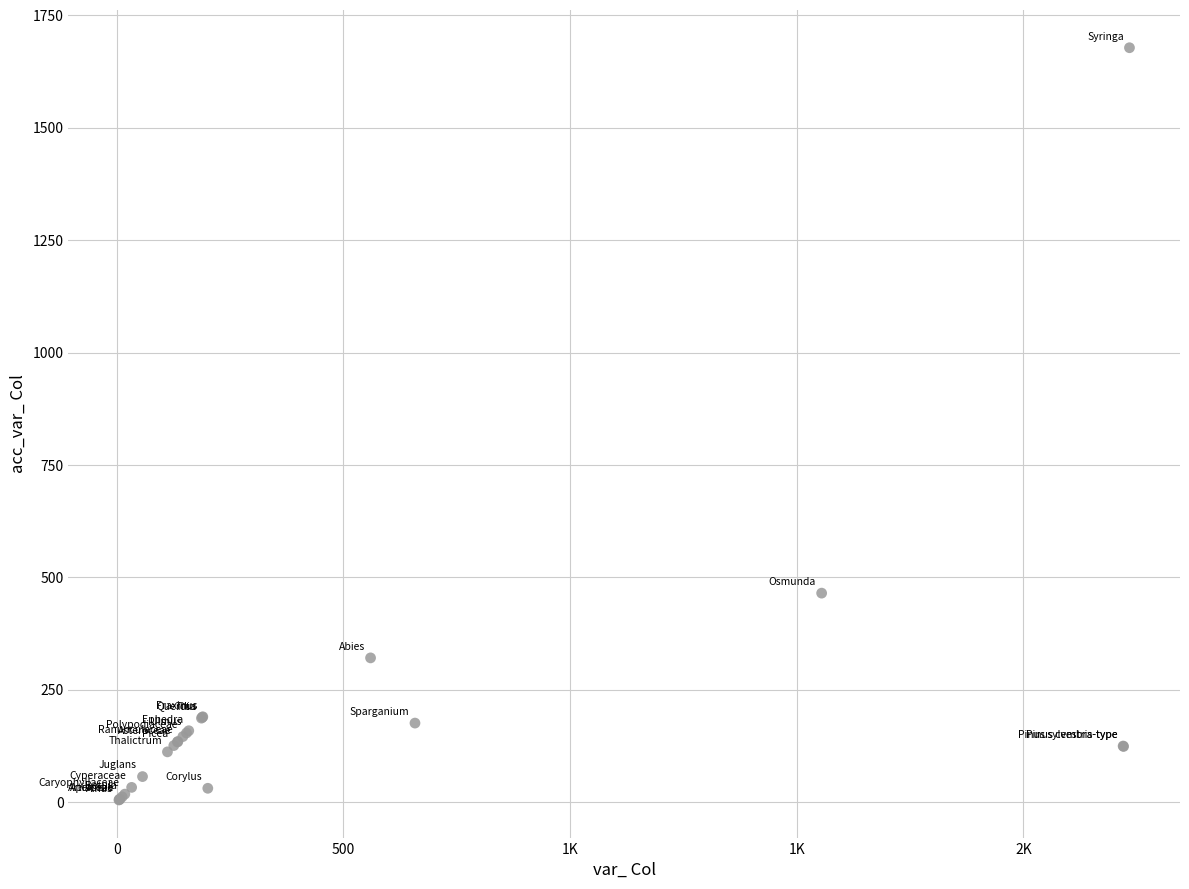

What Y value in the scatter plot is closest to 841?

465